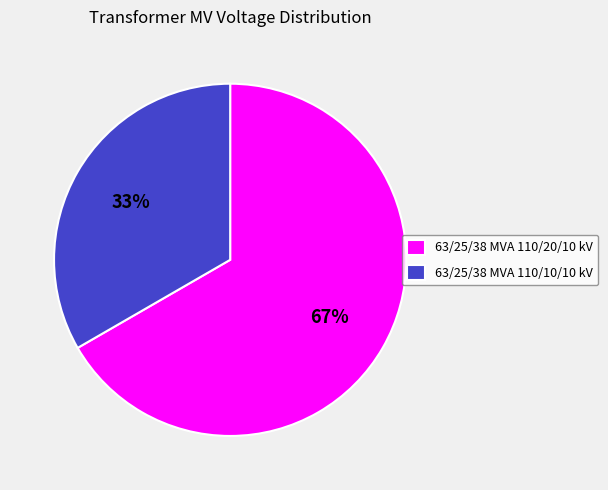

To the nearest percent, what portion does 63/25/38 MVA 110/20/10 kV represent?

67%